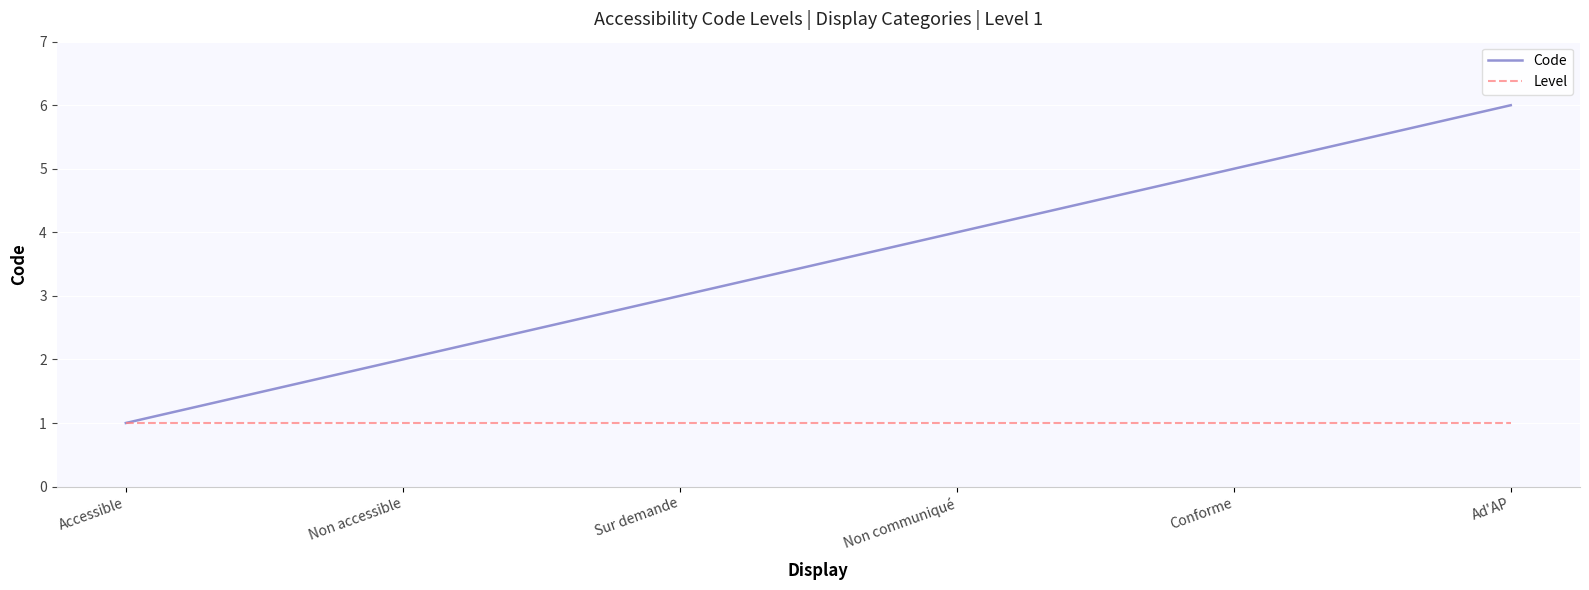

At which category is the sum across all series the highest?

Ad'AP